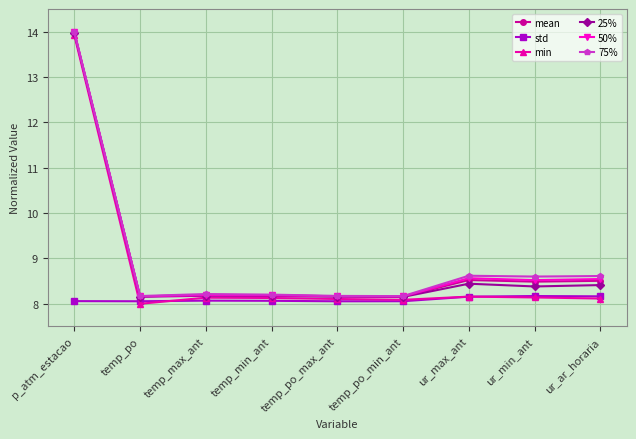

At how many categories does at least one series exceed 13?

1